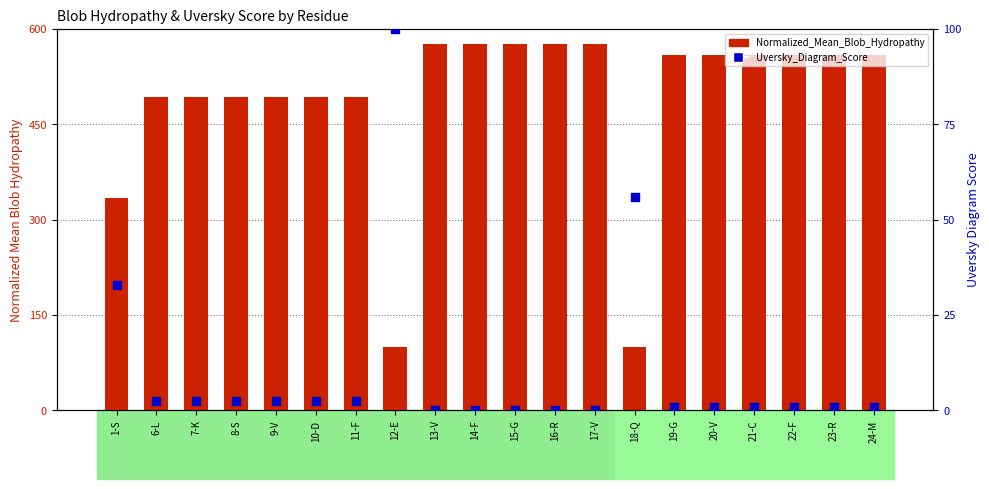

Which series has the largest Y range (max minus min)?

Normalized_Mean_Blob_Hydropathy